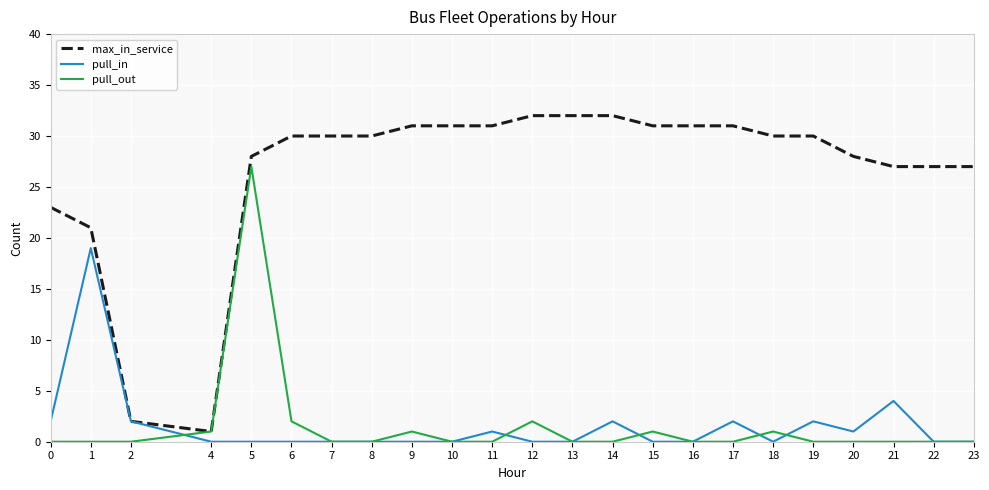

Is the value of max_in_service at 15 greater than the value of pull_out at 17?

Yes